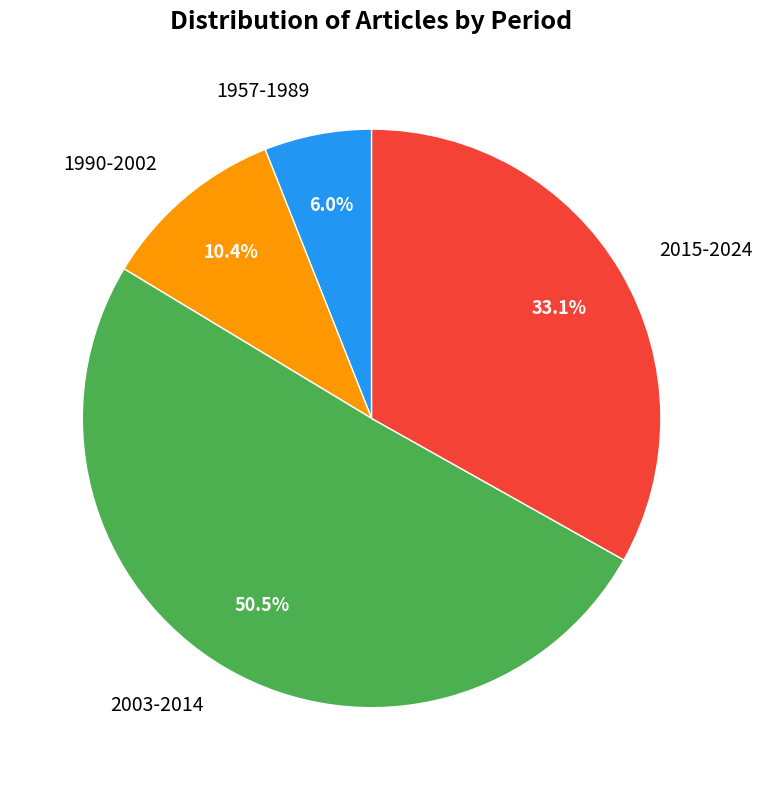

Rank the categories by value from lowest to highest.

1957-1989, 1990-2002, 2015-2024, 2003-2014